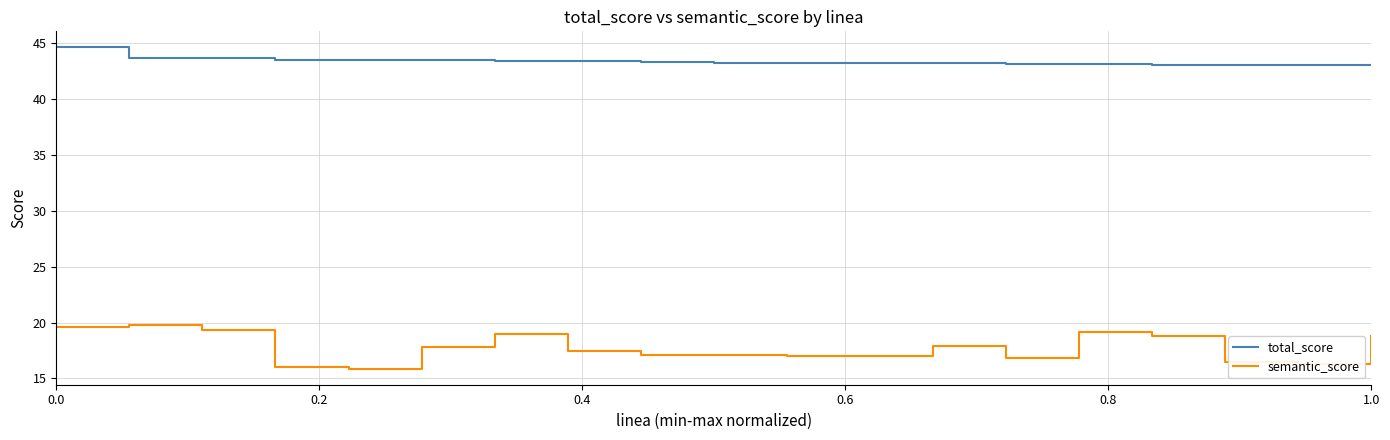

What is the lowest value of the semantic_score series?

15.9